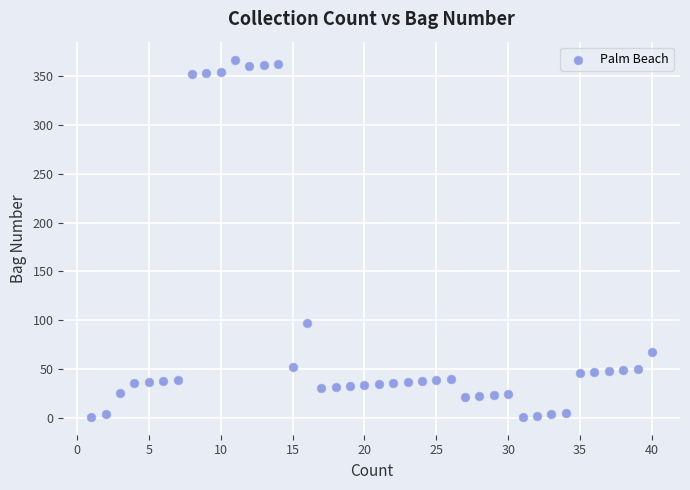

What is the range of X values (max minus min)?

39